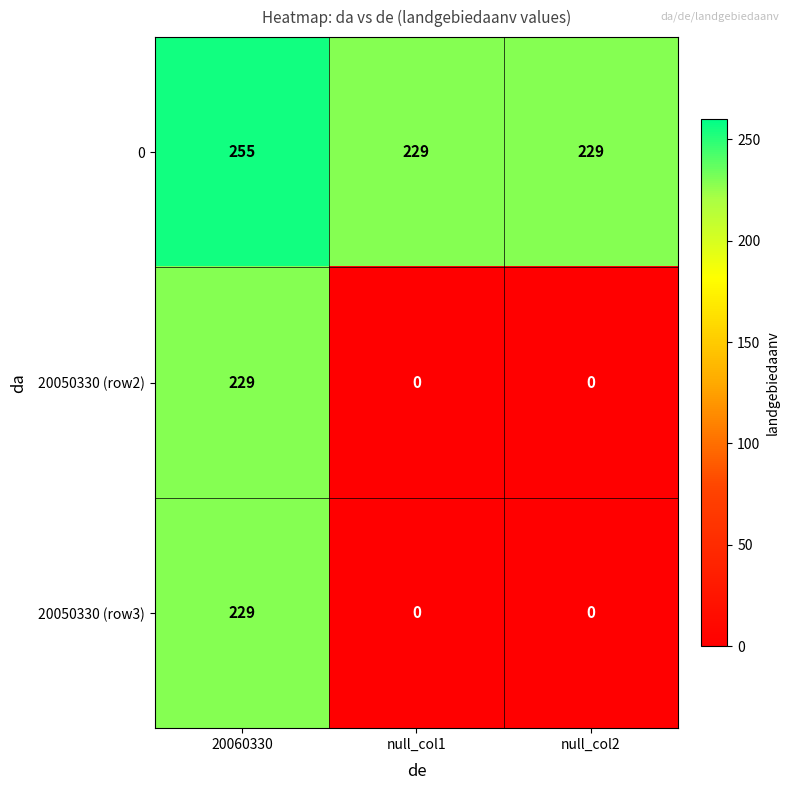

What is the difference between the maximum and minimum values in the 20050330 (row2) series?

229